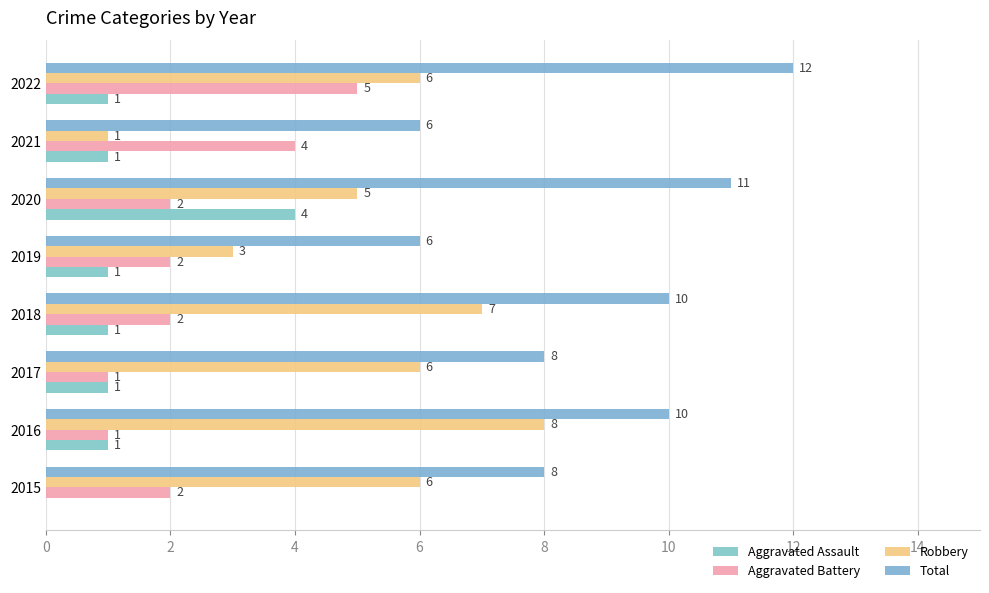

How many data points does each series have?

8